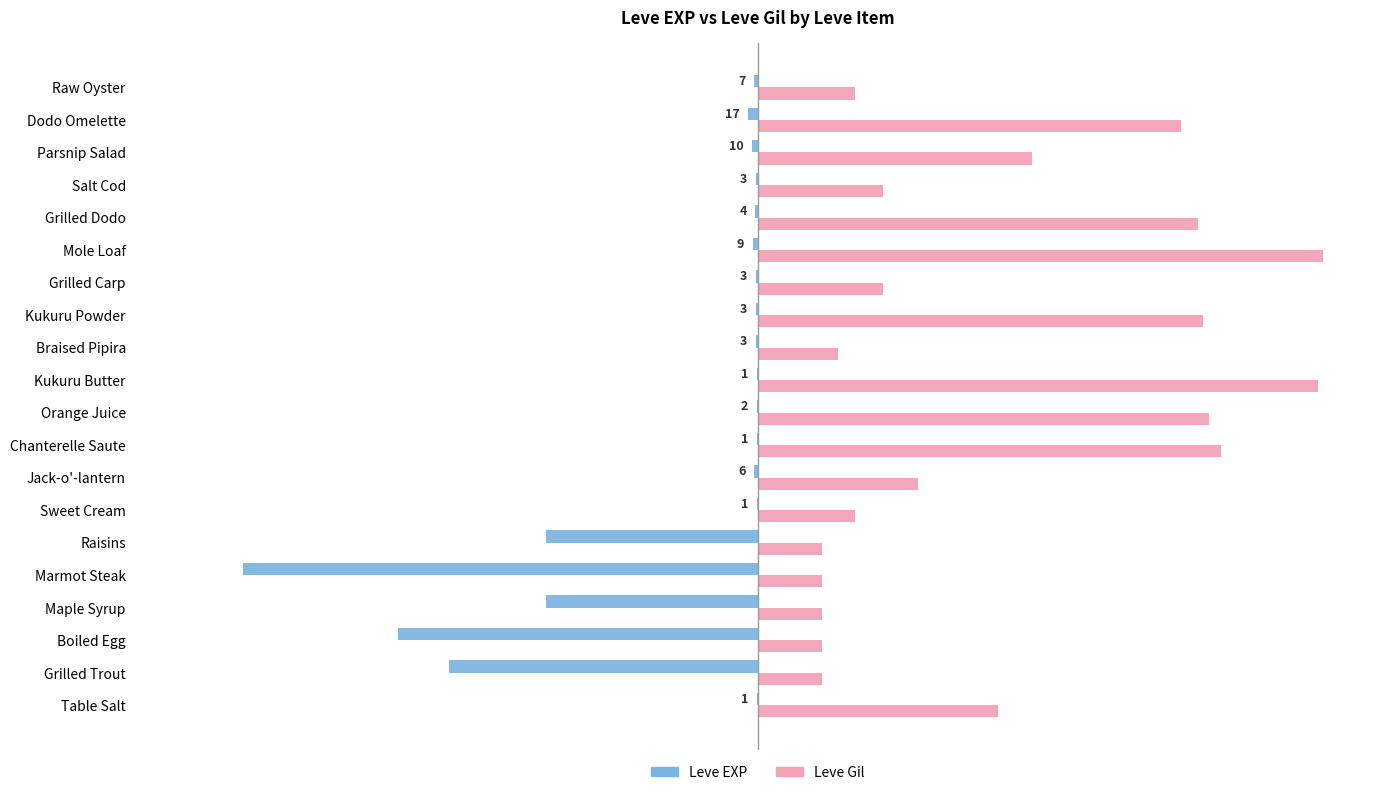

Reading left to right, transcribe all the data shown in this chart.

Leve EXP: -0.1	-54.5	-63.6	-37.4	-90.9	-37.4	-0.1	-0.6	-0.1	-0.2	-0.1	-0.3	-0.3	-0.3	-0.9	-0.4	-0.3	-1.0	-1.7	-0.7
Leve Gil: 42.4	11.3	11.3	11.3	11.4	11.3	17.2	28.3	81.8	79.8	99.0	14.1	78.8	22.2	100.0	77.8	22.2	48.5	74.7	17.2